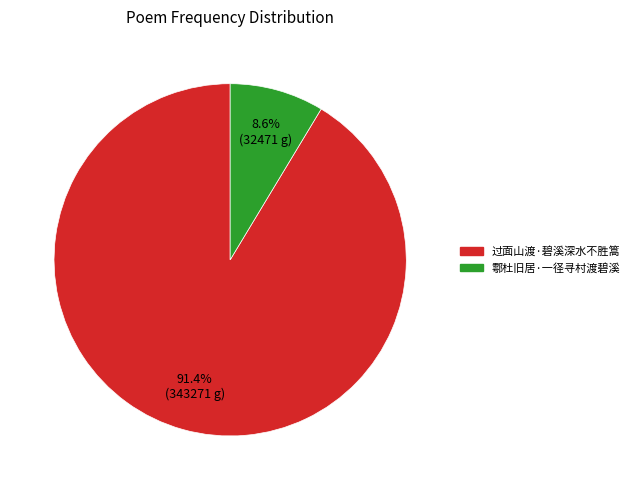

What percentage is the 过面山渡·碧溪深水不胜篙 slice, to the nearest percent?

91%